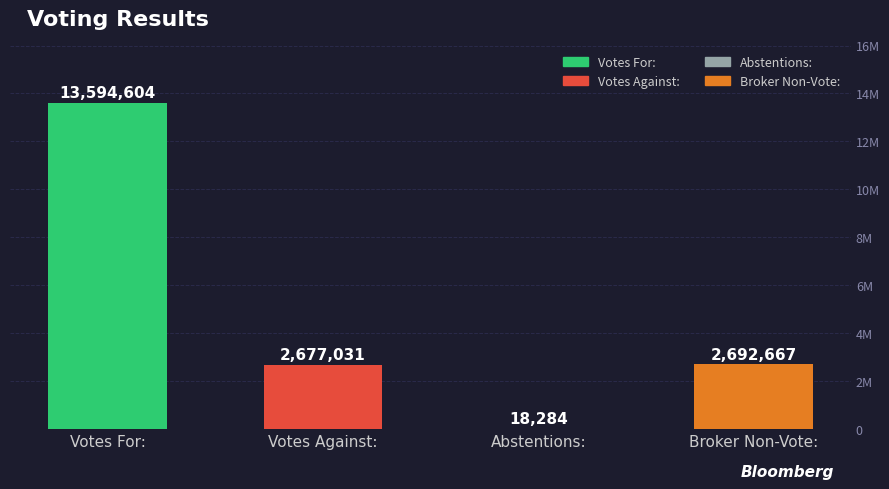

Which label corresponds to the largest value in the chart?

Votes For: